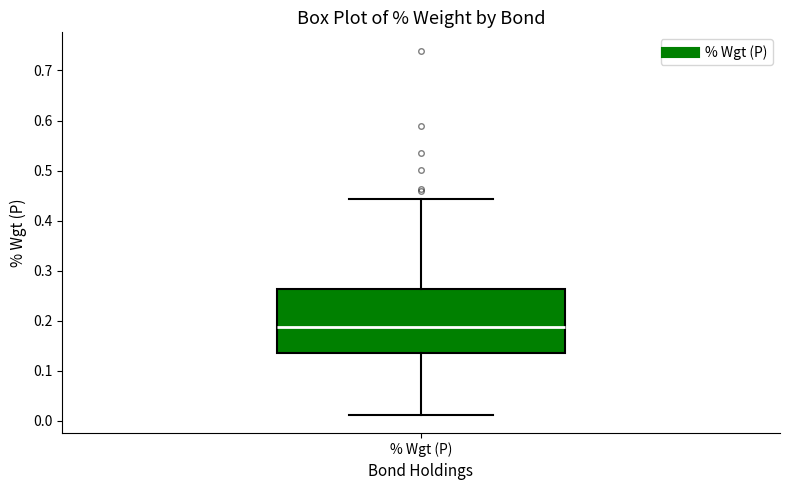

Read this box plot against the y-axis: the position of the median line, the range covered by the box, and the ends of both whiskers. The values are not printed on the chart, so give them approximately, as read against the axis.

median 0.19, box 0.14 to 0.26, whiskers 0.01 to 0.44